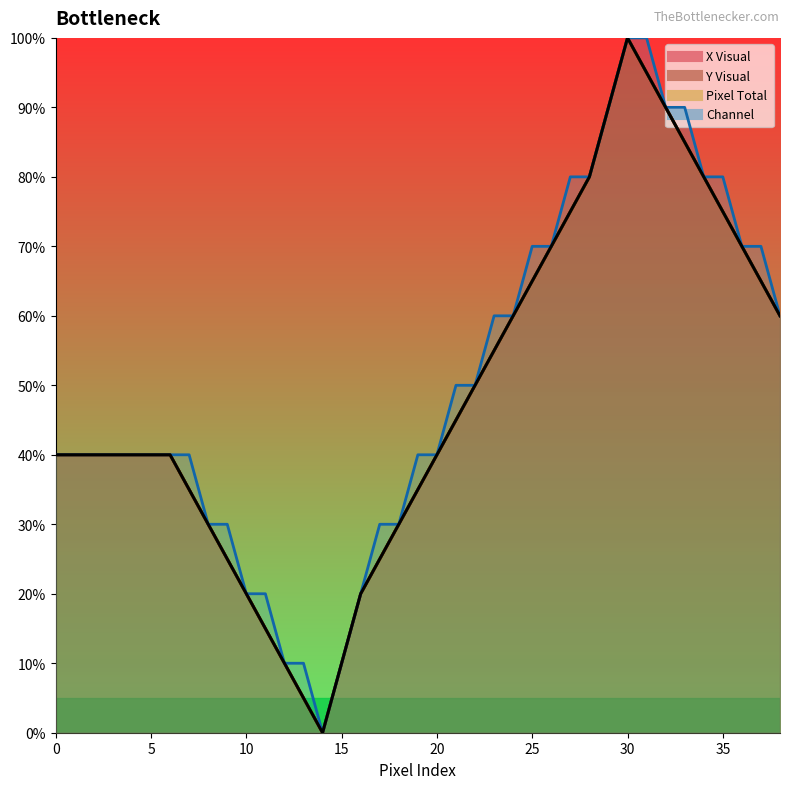

At which label does Y Visual reach its peak?

30